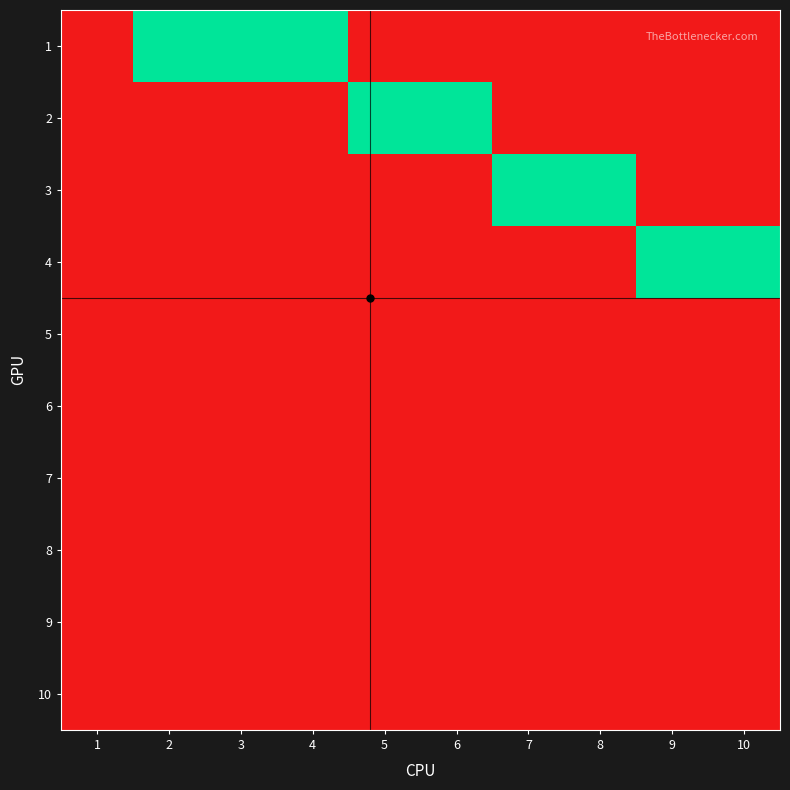

At which category is the sum across all series the highest?

2